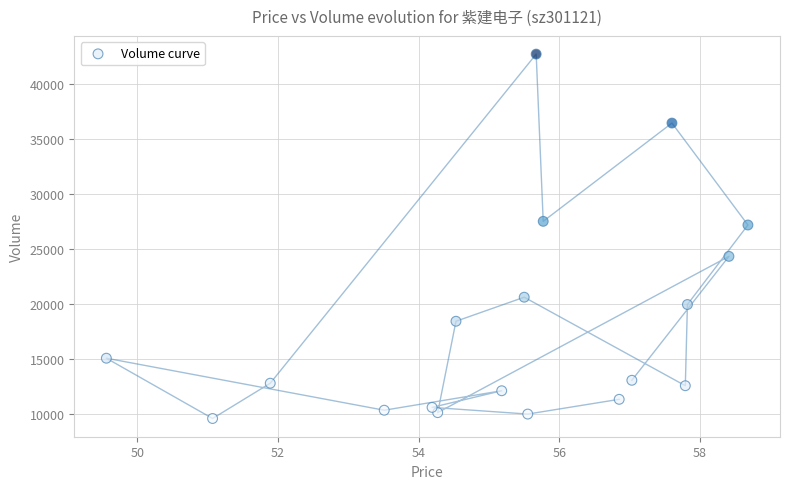

What is the range of Y values (max minus min)?

33120